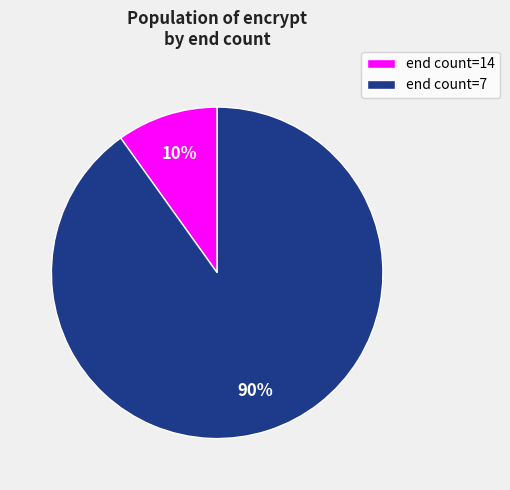

Which has a higher value, end count=7 or end count=14?

end count=7